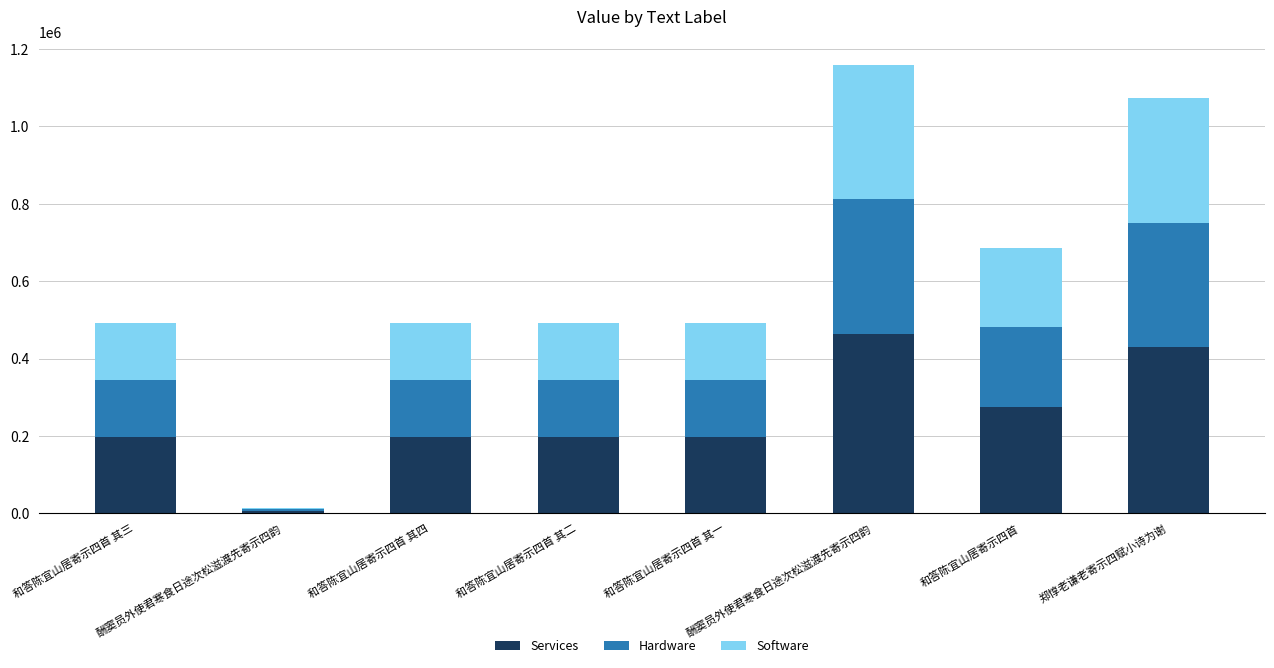

What are all the series names shown in the legend?

Services, Hardware, Software